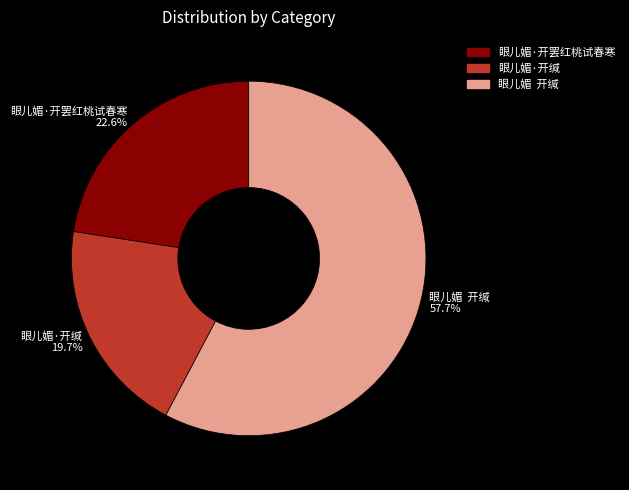

What is the total percentage of 眼儿媚·开缄 and 眼儿媚·开罢红桃试春寒?

42.3%